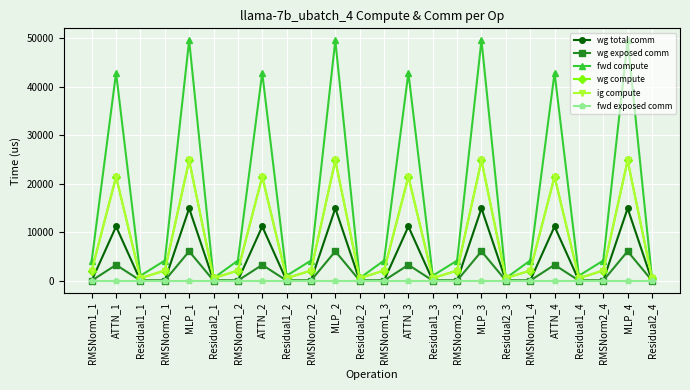

True or false: wg total comm has more than 2 interior local peaks.

True